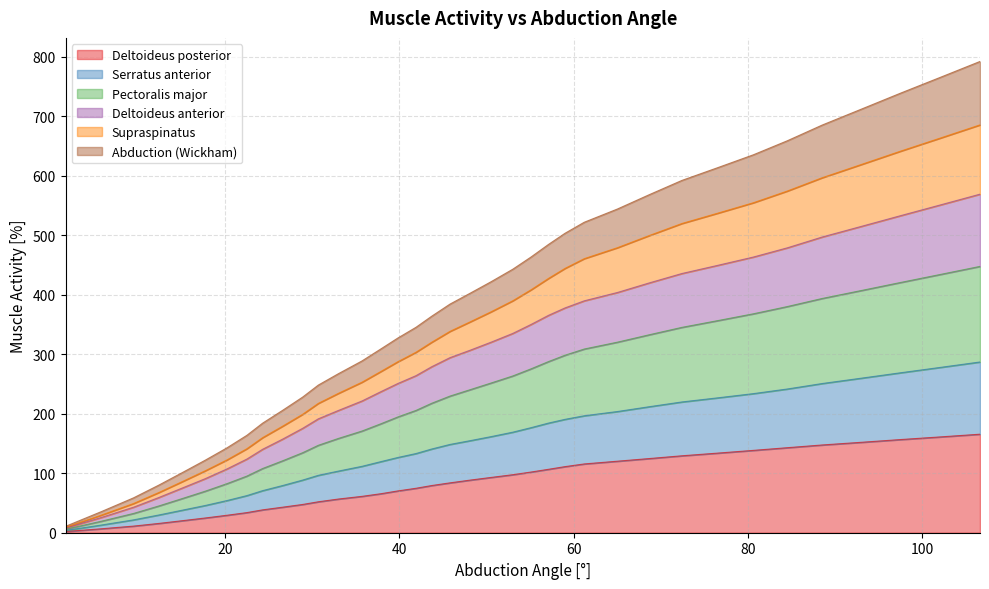

True or false: Deltoideus anterior and Supraspinatus cross at least once.

False